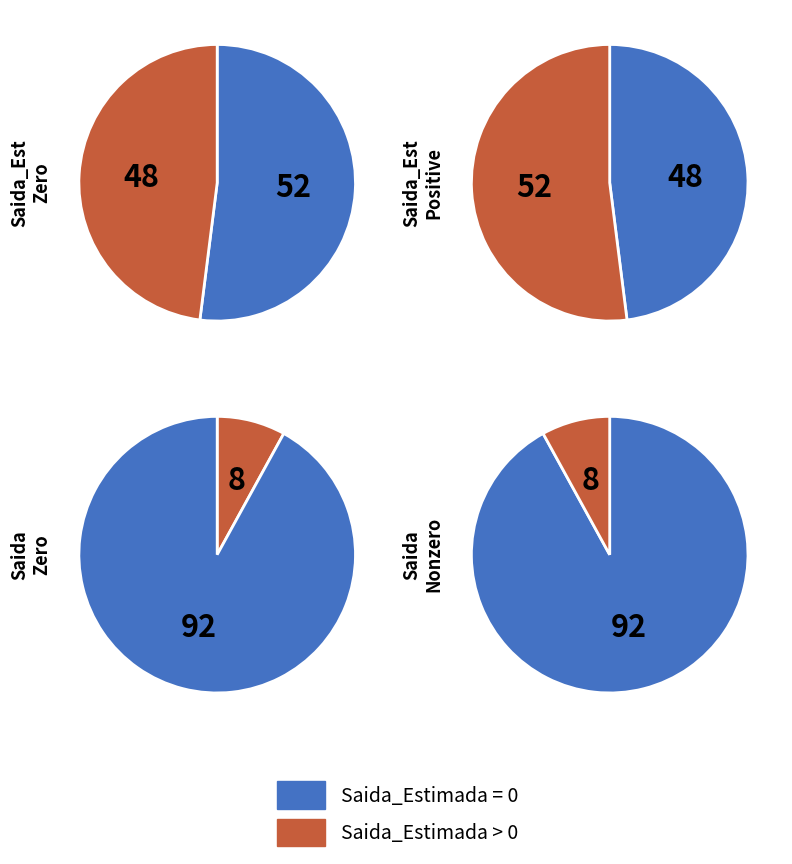

Is 5 the majority of the pie?

No